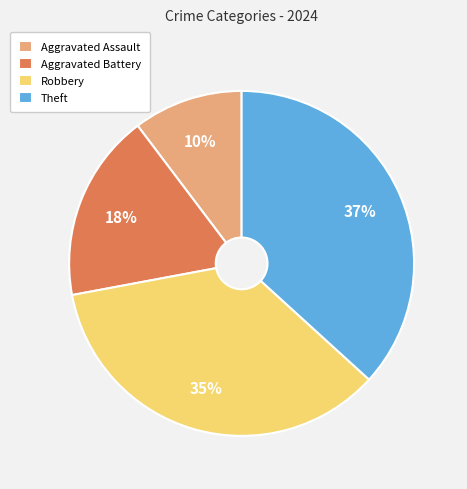

Count the number of slices in the pie.

4